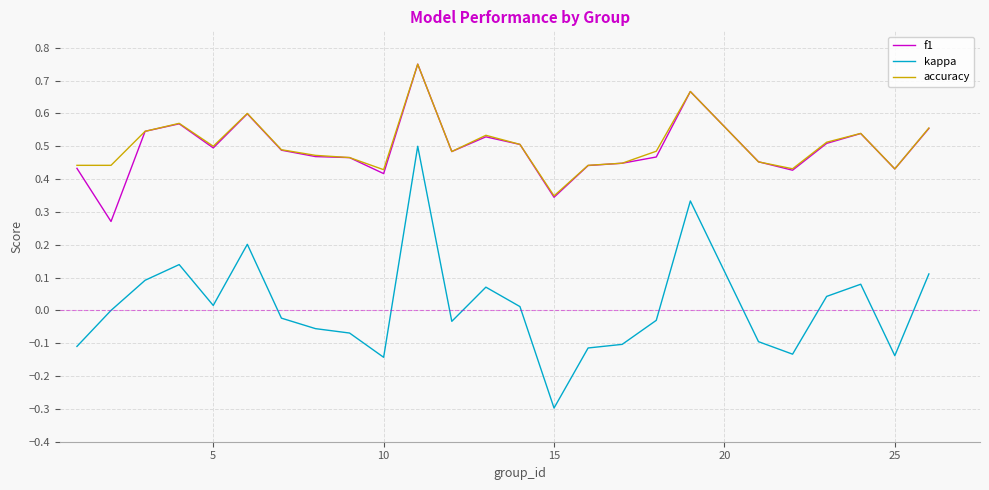

True or false: f1 and kappa cross at least once.

False